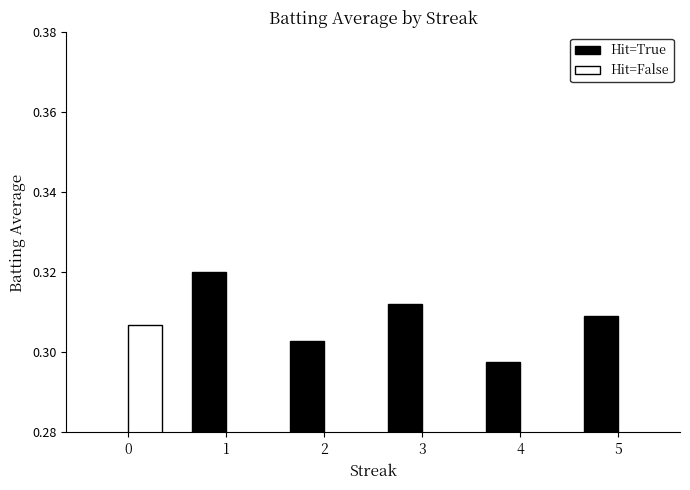

Count the number of categories in the chart.

6